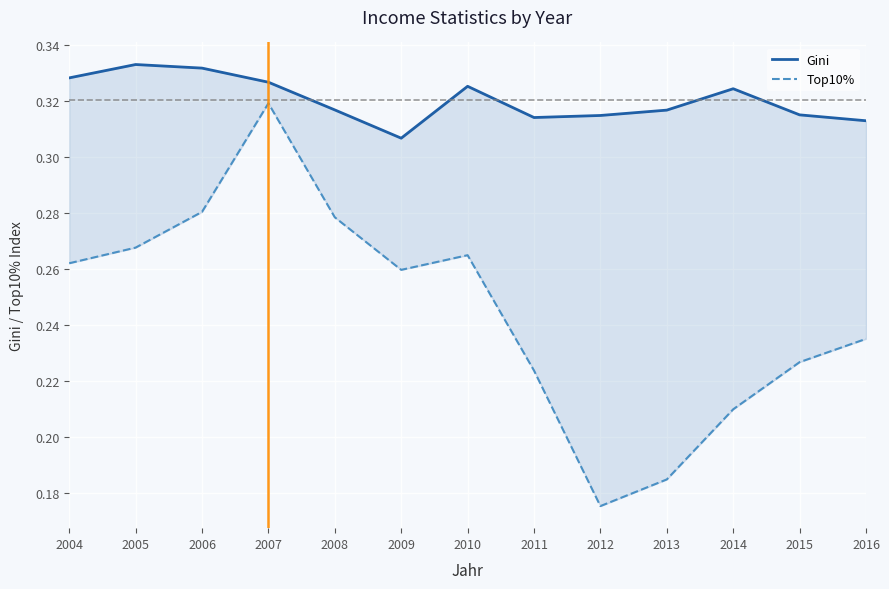

Reading left to right, what are all the values shown in this chart?

Gini: 0.3	0.3	0.3	0.3	0.3	0.3	0.3	0.3	0.3	0.3	0.3	0.3	0.3
Top10%: 0.3	0.3	0.3	0.3	0.3	0.3	0.3	0.2	0.2	0.2	0.2	0.2	0.2